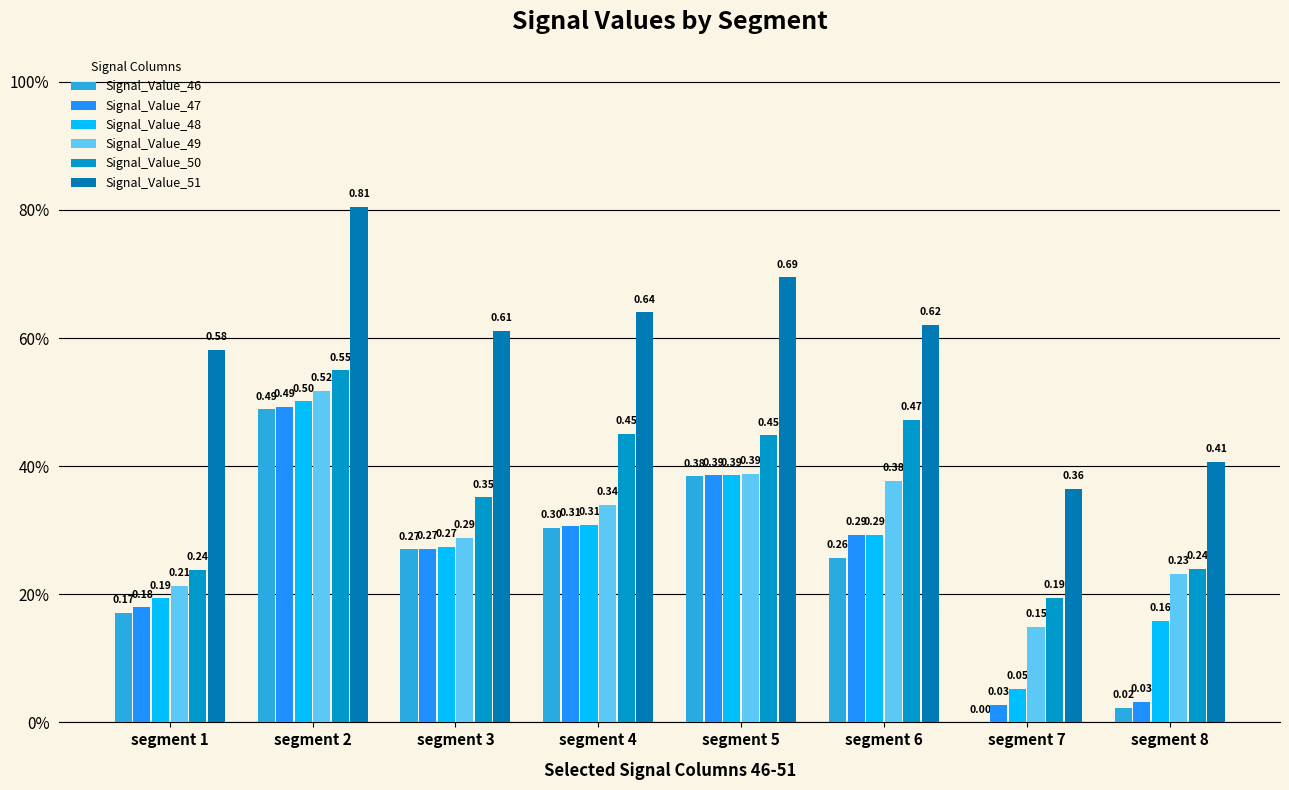

Are the bars grouped side by side (vs. stacked)?

Yes